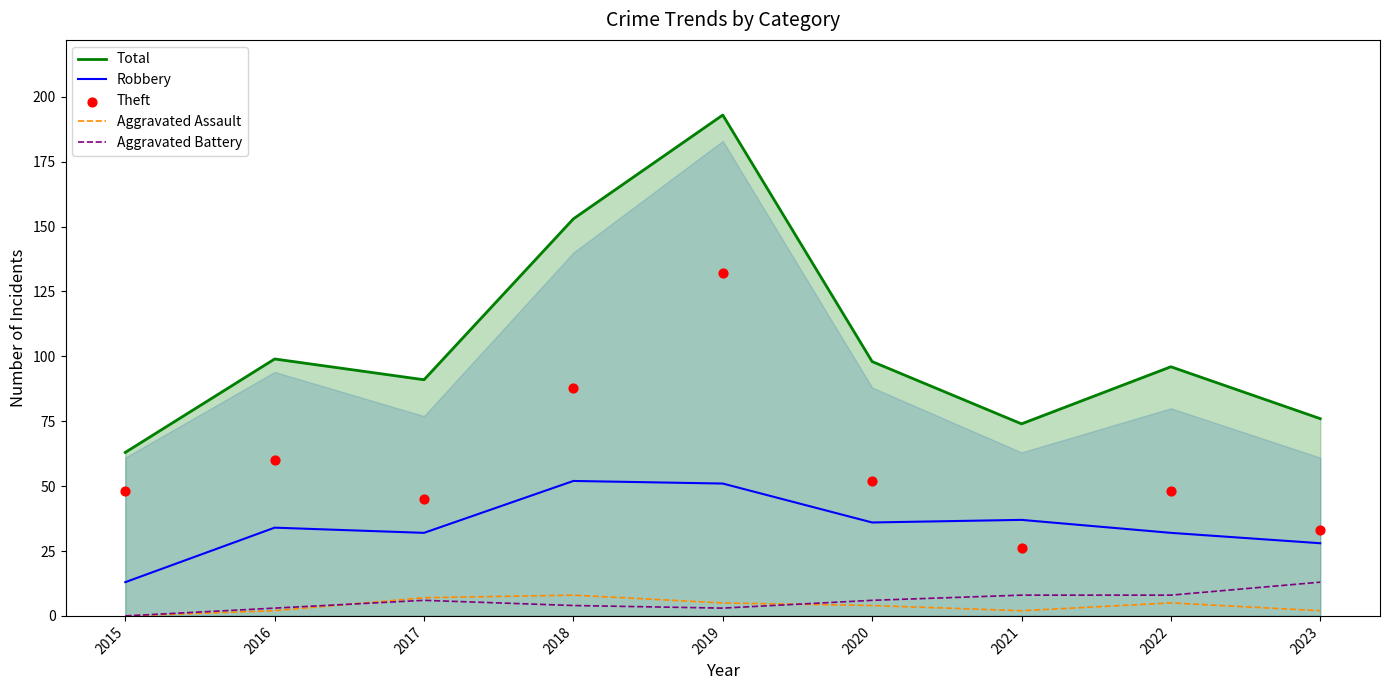

At how many categories does at least one series exceed 47?

9